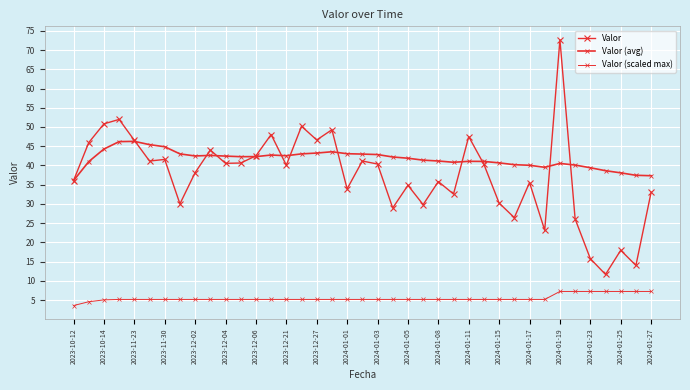

Reading left to right, list all the values displayed in this chart.

Valor: 36.1	45.9	50.8	52.0	46.5	41.2	41.6	30.0	38.1	44.0	40.6	40.6	42.5	48.0	40.1	50.2	46.6	49.3	33.9	41.2	40.4	29.0	34.9	29.8	35.8	32.6	47.5	40.3	30.2	26.4	35.6	23.2	72.7	26.1	15.8	11.7	18.0	14.0	33.0
Valor (avg): 36.1	41.0	44.3	46.2	46.3	45.4	44.9	43.0	42.5	42.6	42.4	42.3	42.3	42.7	42.5	43.0	43.2	43.6	43.1	43.0	42.8	42.2	41.9	41.4	41.2	40.8	41.1	41.1	40.7	40.2	40.1	39.5	40.5	40.1	39.4	38.6	38.1	37.5	37.3
Valor (scaled max): 3.6	4.6	5.1	5.2	5.2	5.2	5.2	5.2	5.2	5.2	5.2	5.2	5.2	5.2	5.2	5.2	5.2	5.2	5.2	5.2	5.2	5.2	5.2	5.2	5.2	5.2	5.2	5.2	5.2	5.2	5.2	5.2	7.3	7.3	7.3	7.3	7.3	7.3	7.3